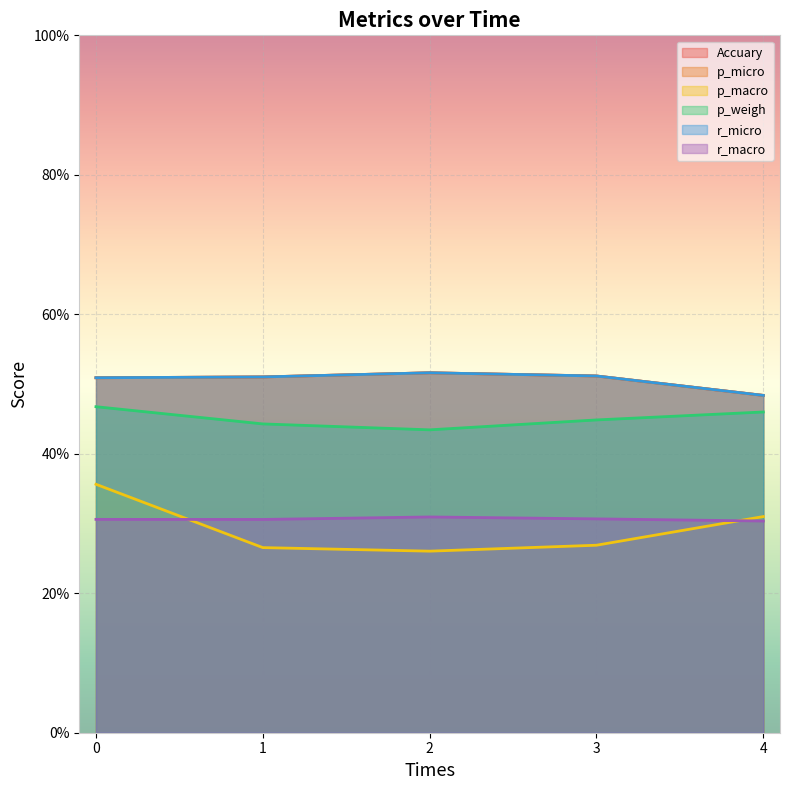

Does the chart display data point markers on the line(s)?

No